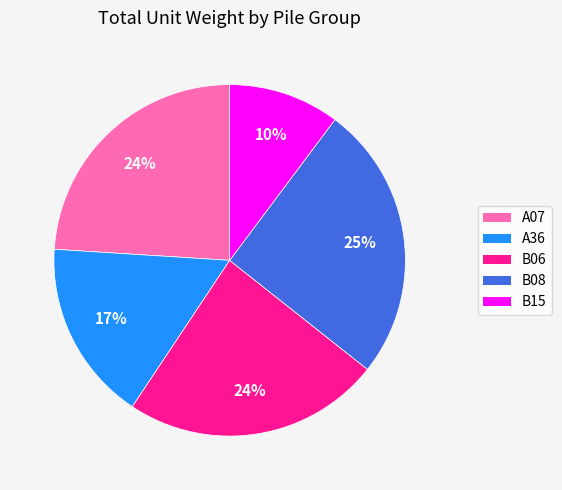

To the nearest percent, what is the difference between the largest and smallest slice percentages?

15%